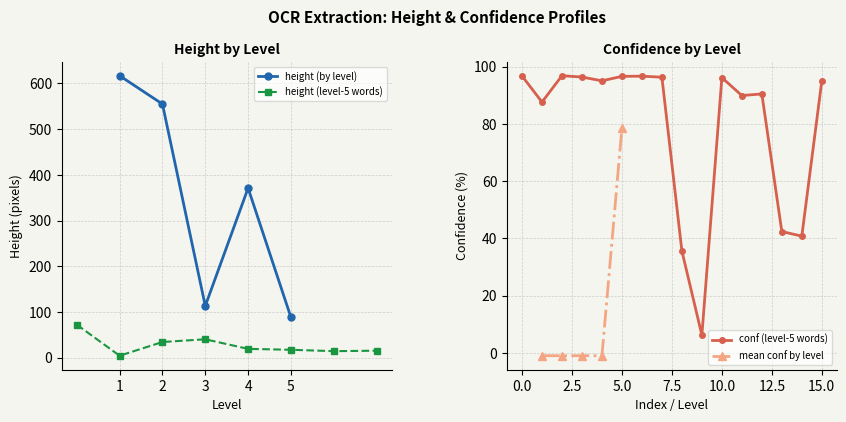

How many data points does each series have?

5